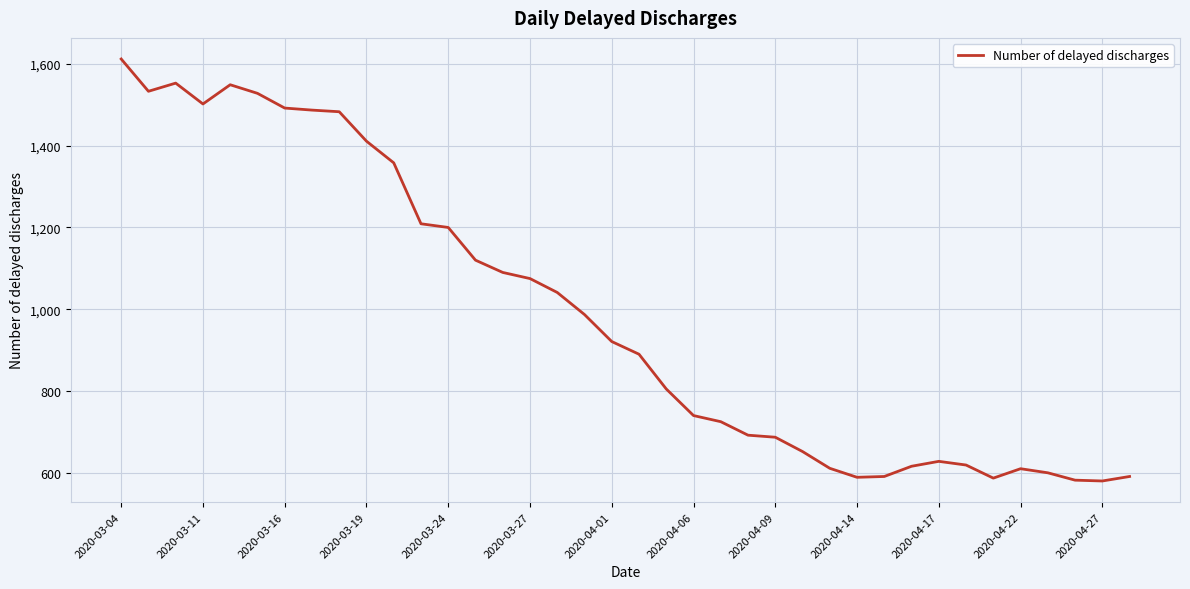

What is the difference between the maximum and minimum values?

1032